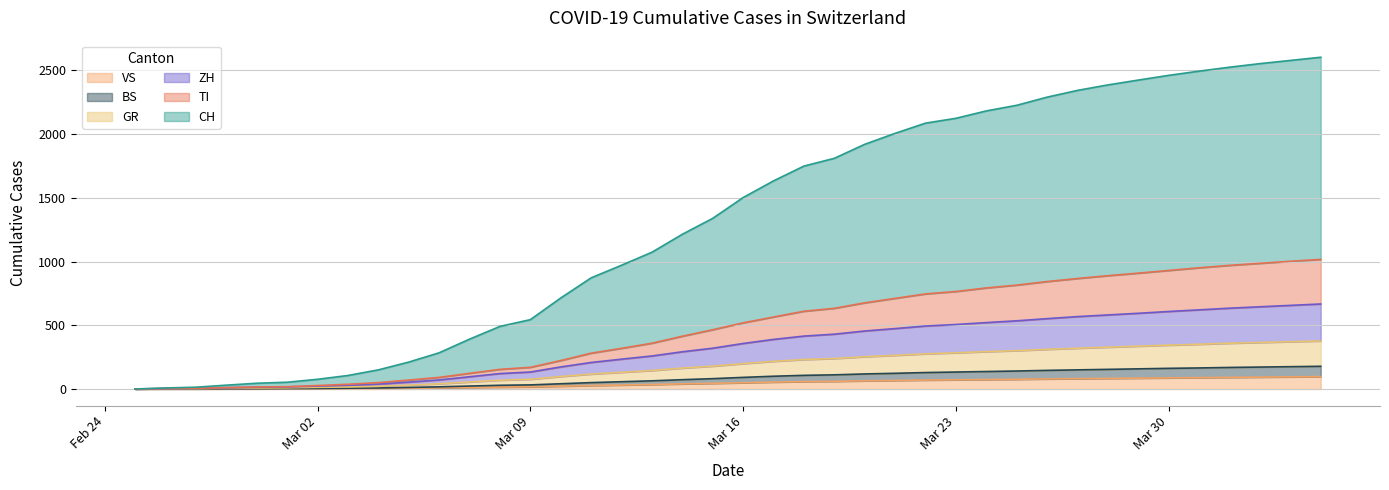

What is the maximum value for CH?

2603